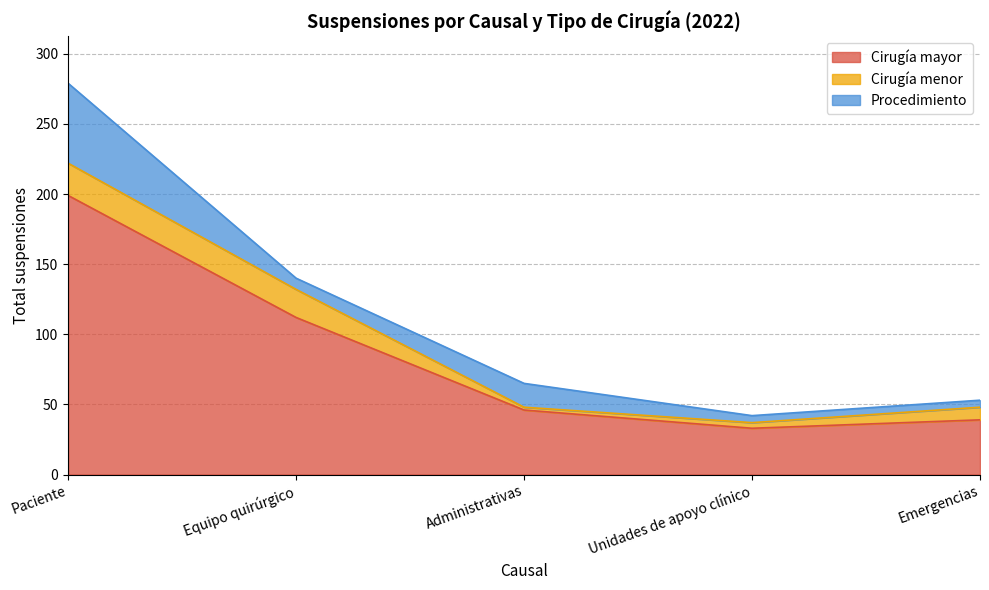

What is the difference between the second highest and minimum values in the Procedimiento series?

12